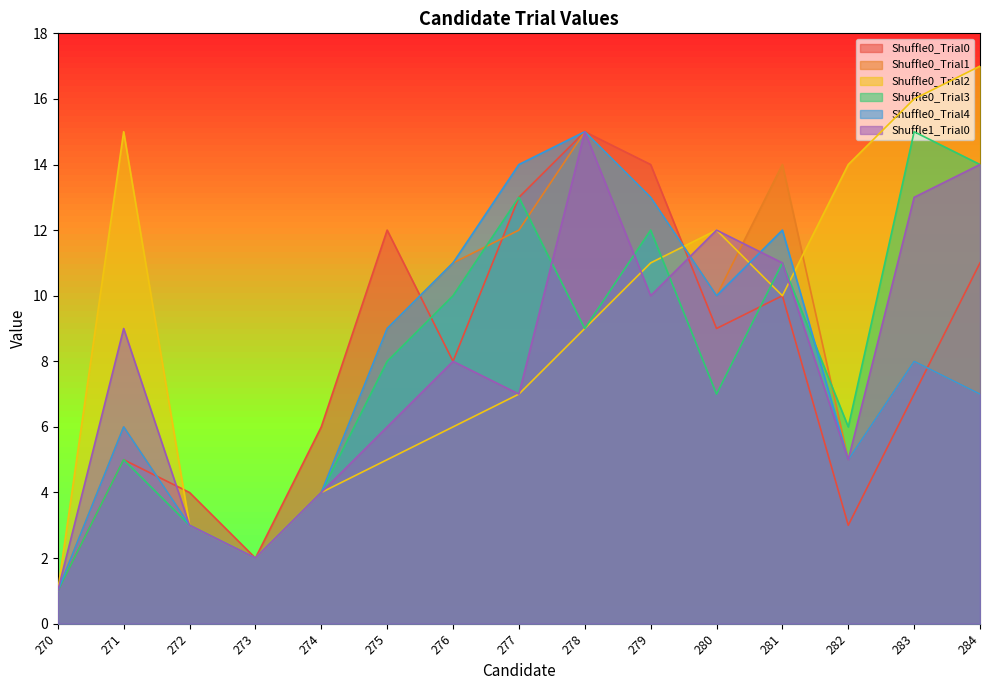

What is the minimum value shown in the chart?

1